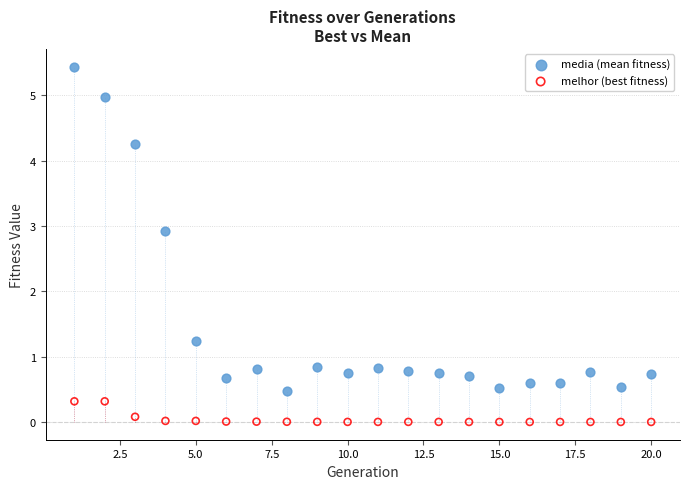

In the media (mean fitness) series, what Y value is closest to 2?

1.2